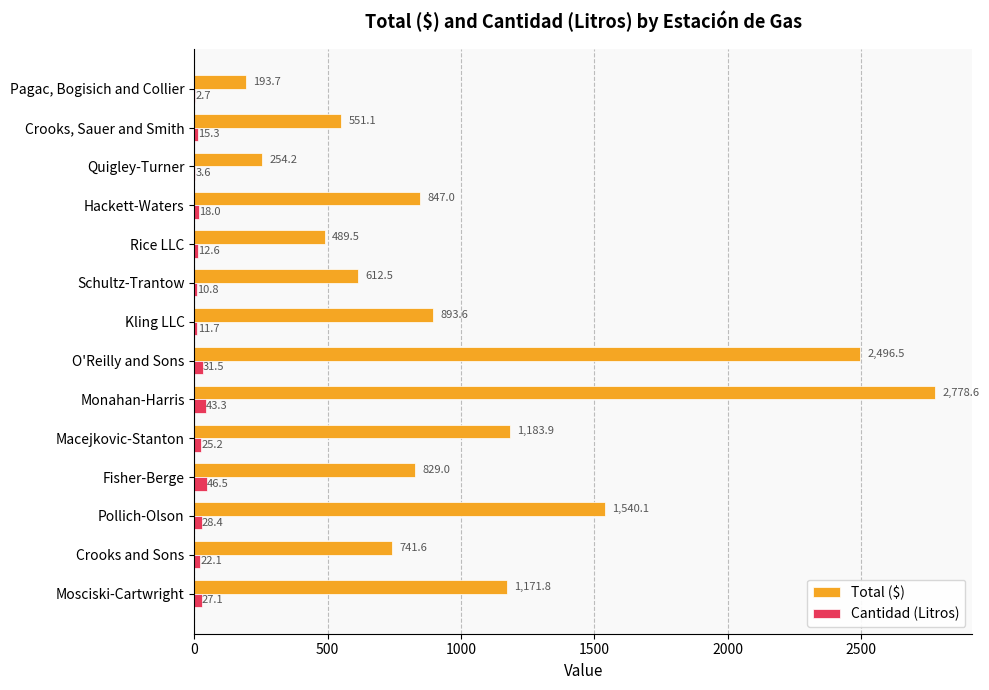

Which series has the widest spread of values?

Total ($)